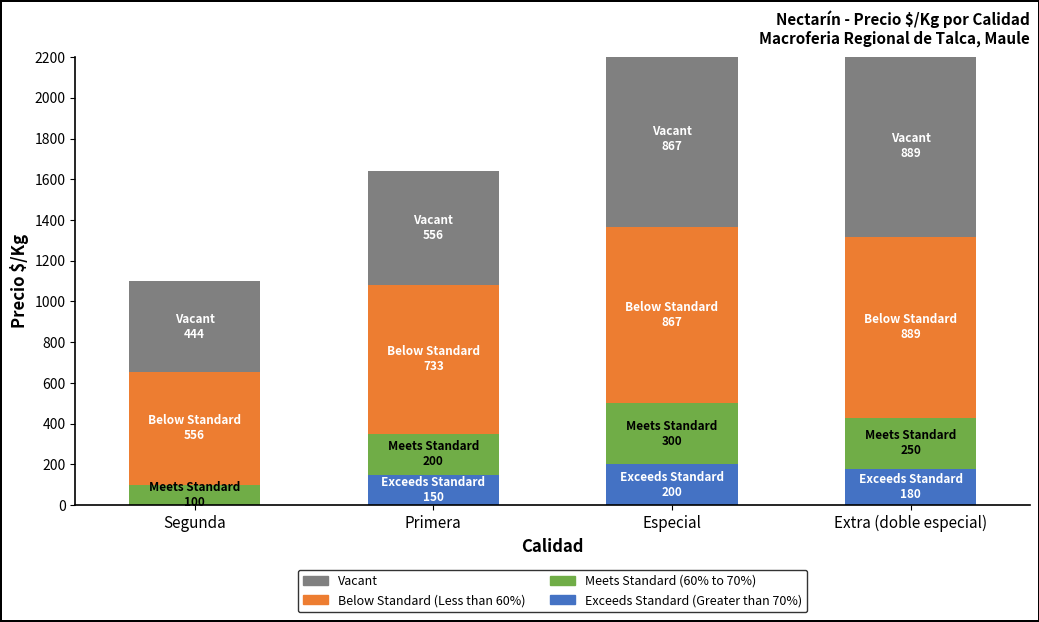

At how many categories does at least one series exceed 700?

3